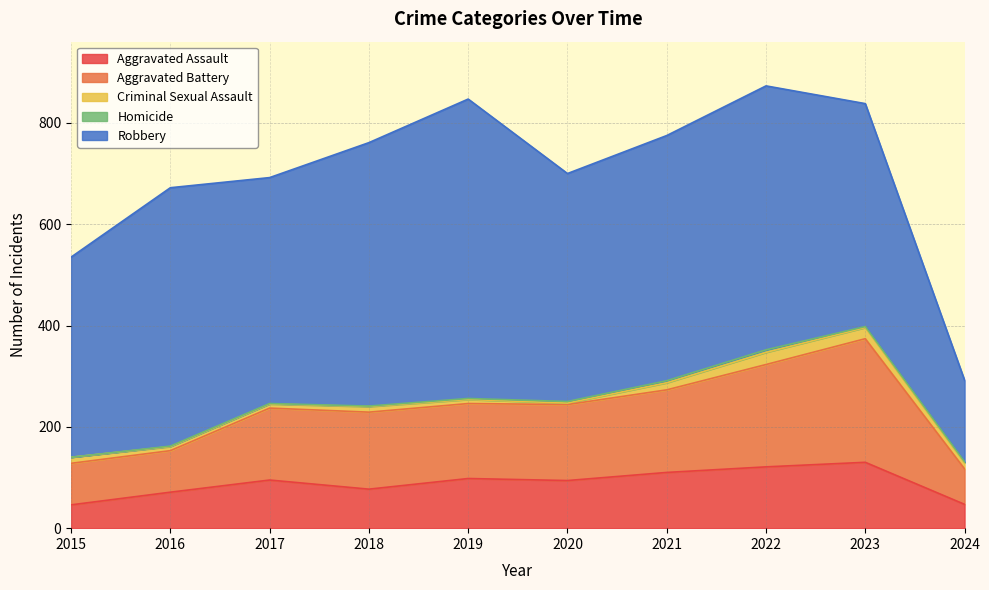

How many values in the Robbery series exceed 484?

4